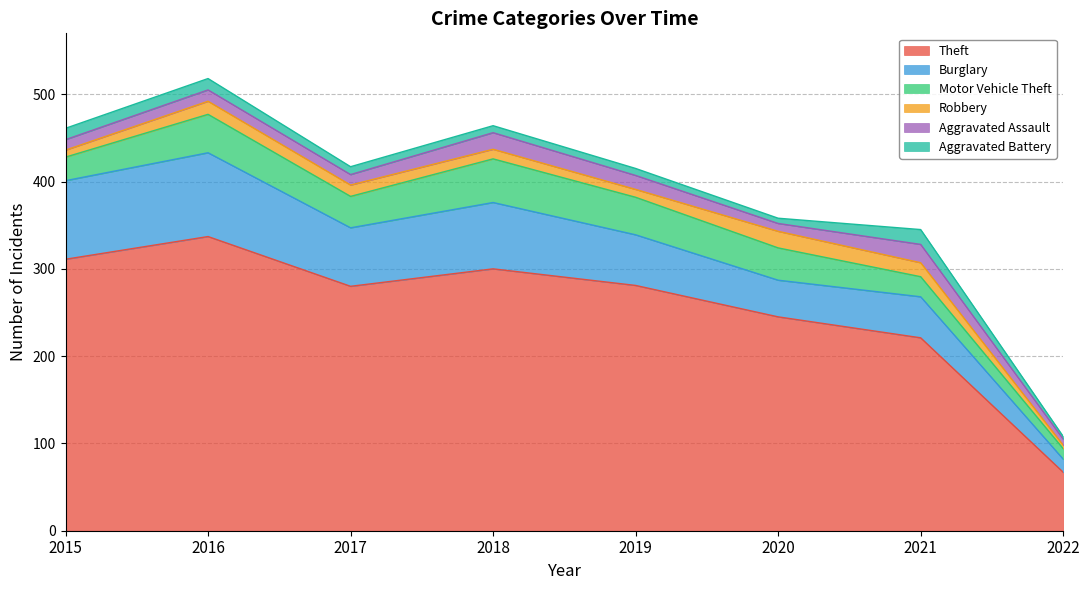

Does the chart display data point markers on the line(s)?

No